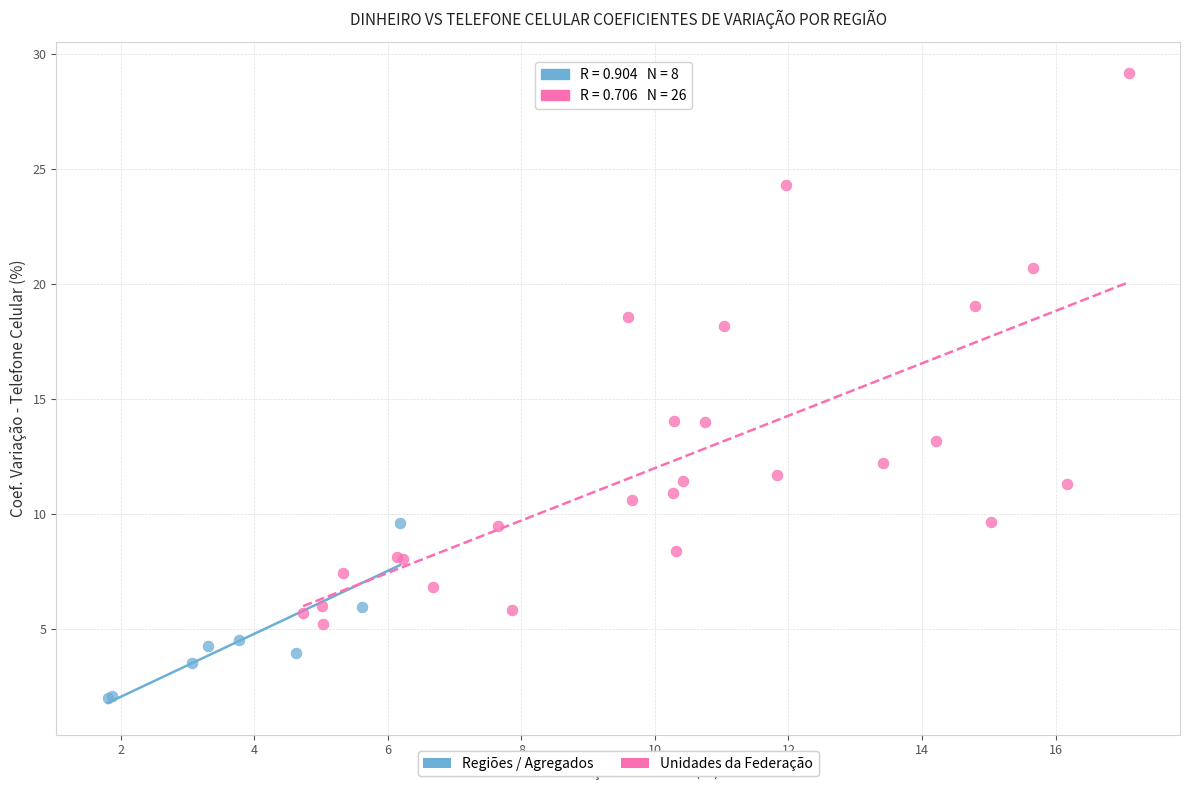

Which series contains the lowest Y value?

Regiões / Agregados